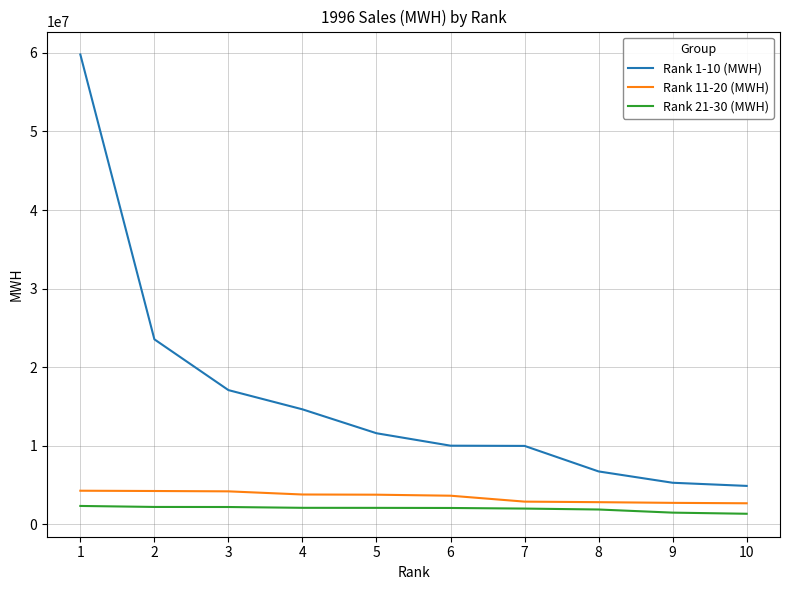

The value of Rank 1-10 (MWH) at 5 is 11583895. True or false?

True